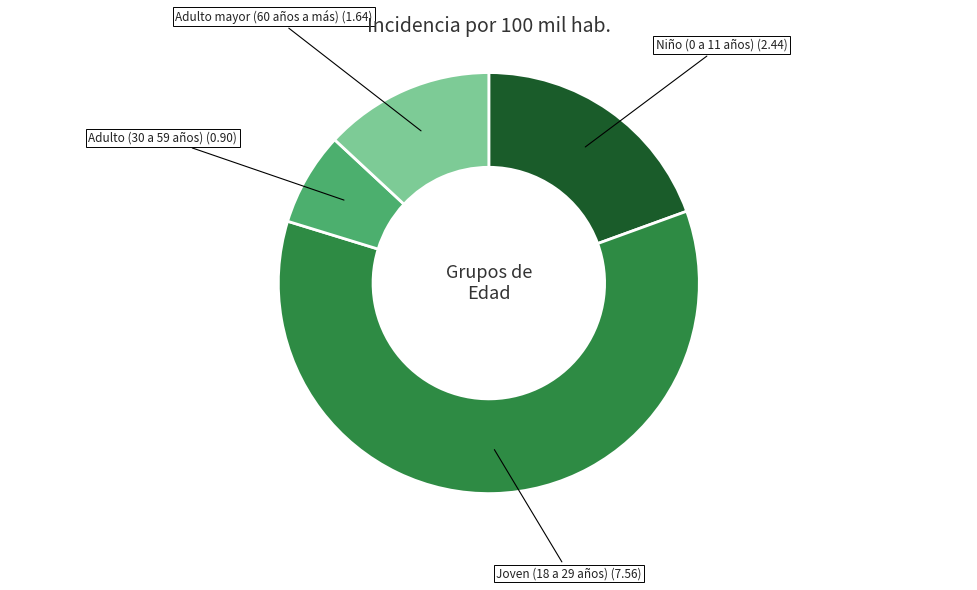

Is there any slice that represents more than half of the pie?

Yes